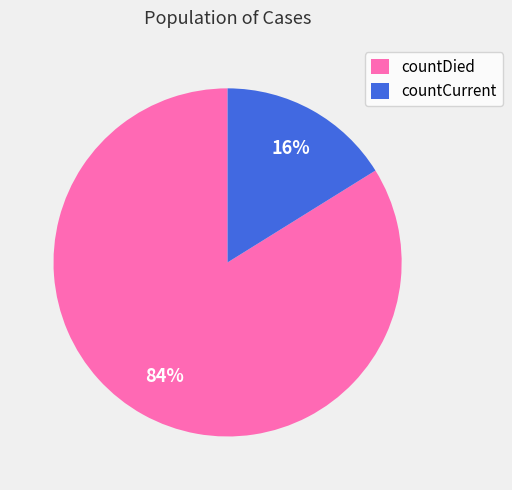

Which category has the smallest portion of the pie?

countCurrent